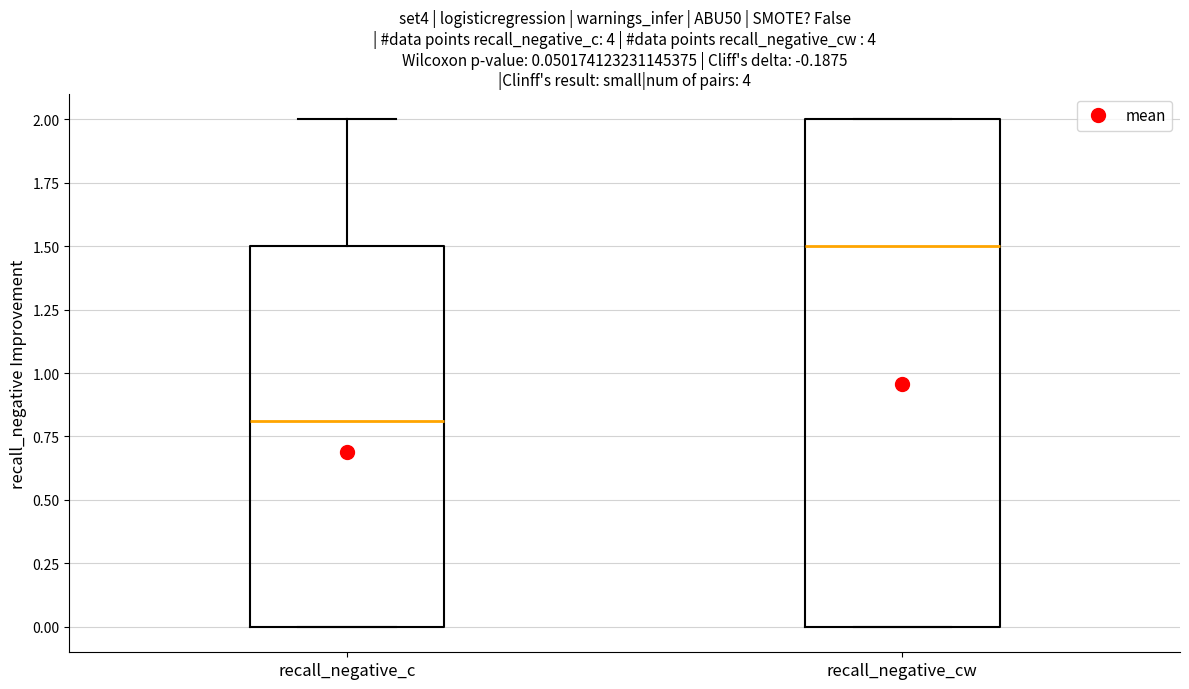

Which box's median line is the highest?

recall_negative_cw